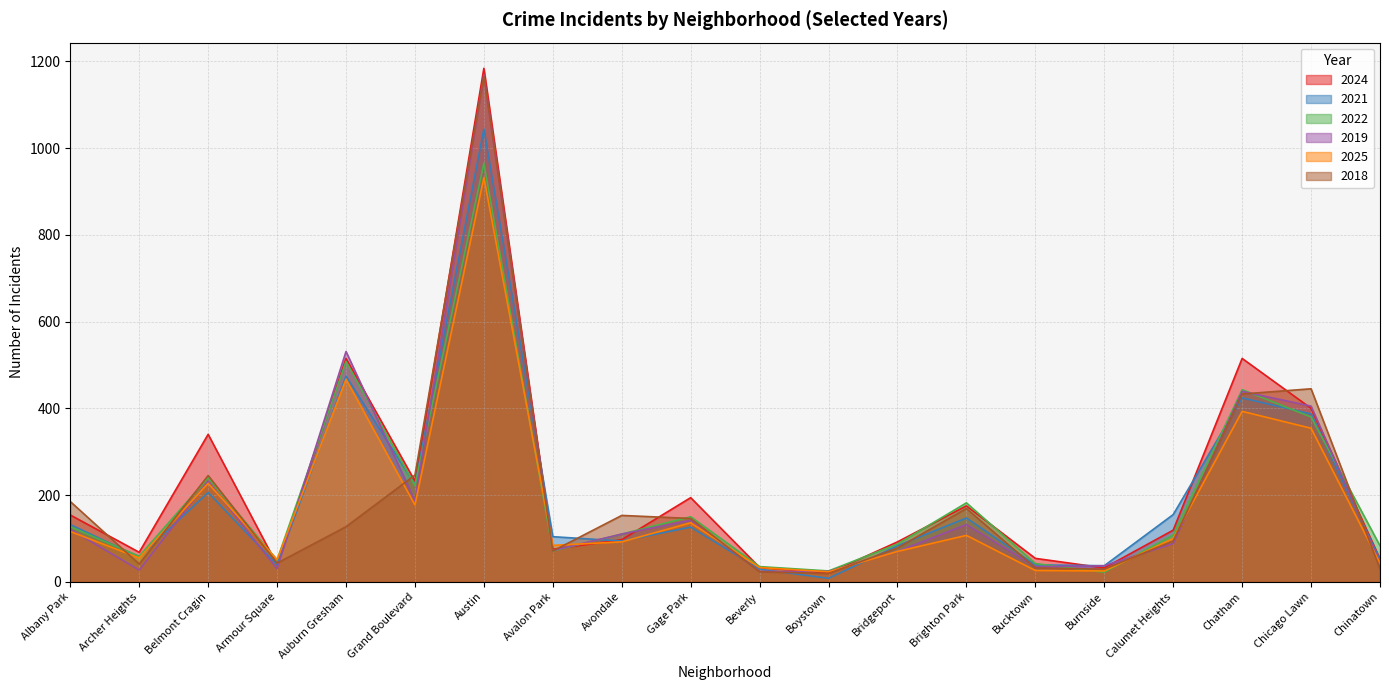

At which label is 2019 closest to 596?

Auburn Gresham